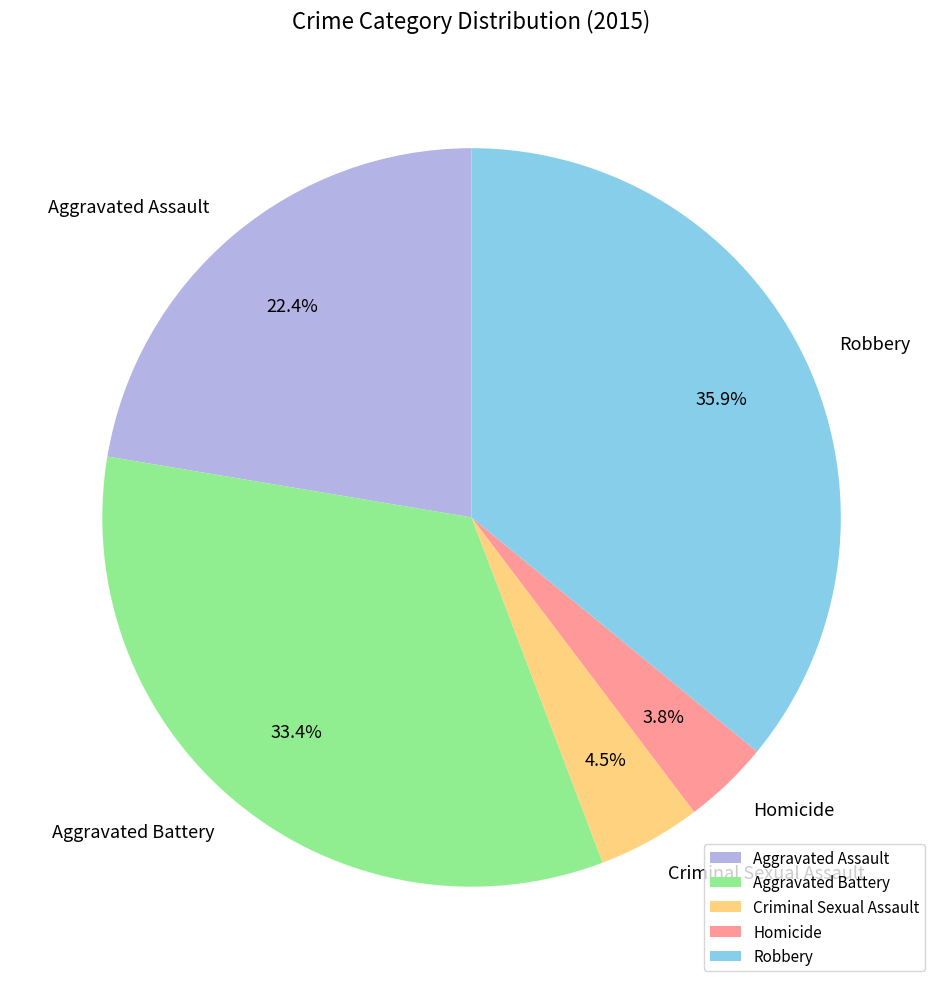

What is the largest slice in the pie chart?

Robbery